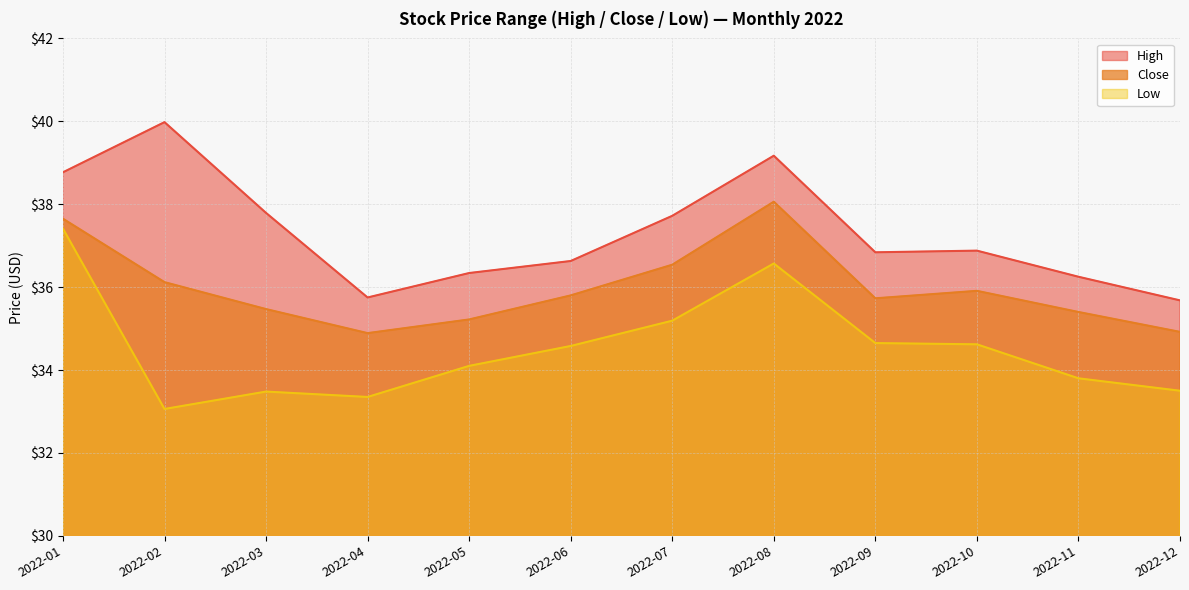

At how many categories does at least one series exceed 37?

5